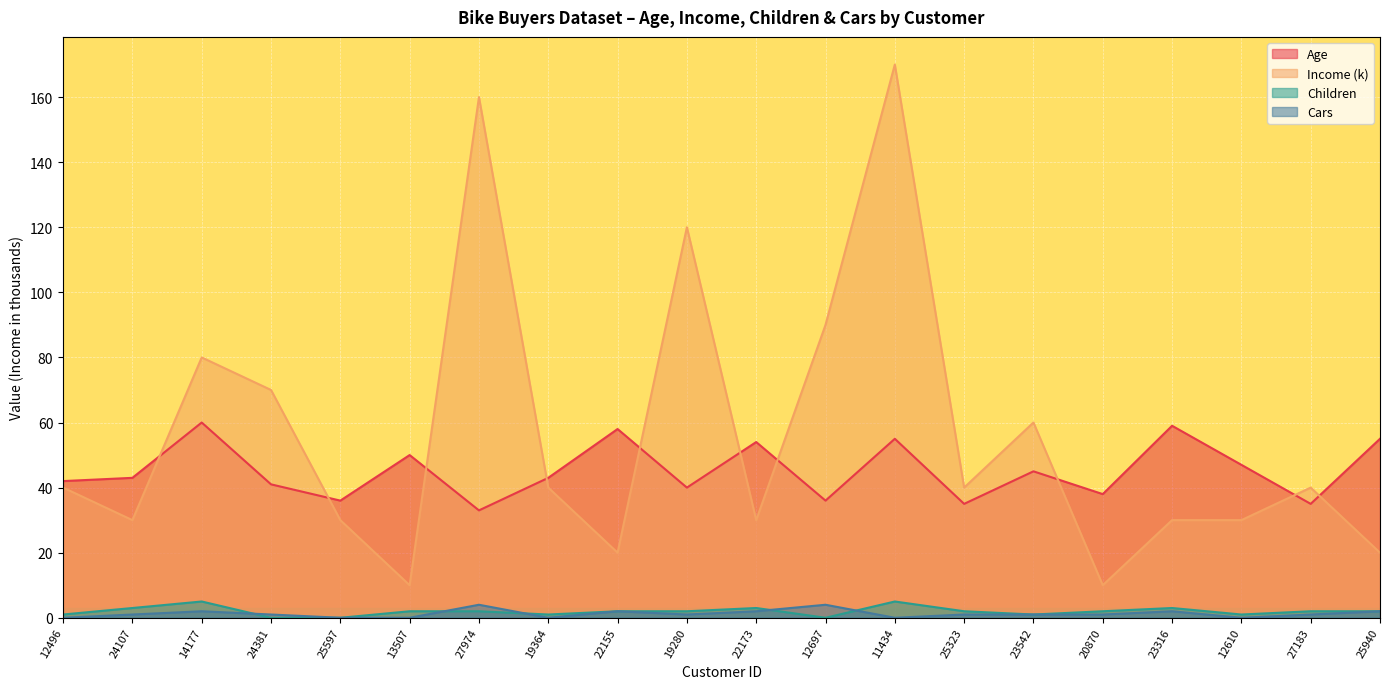

What position from the right is 19280?

11